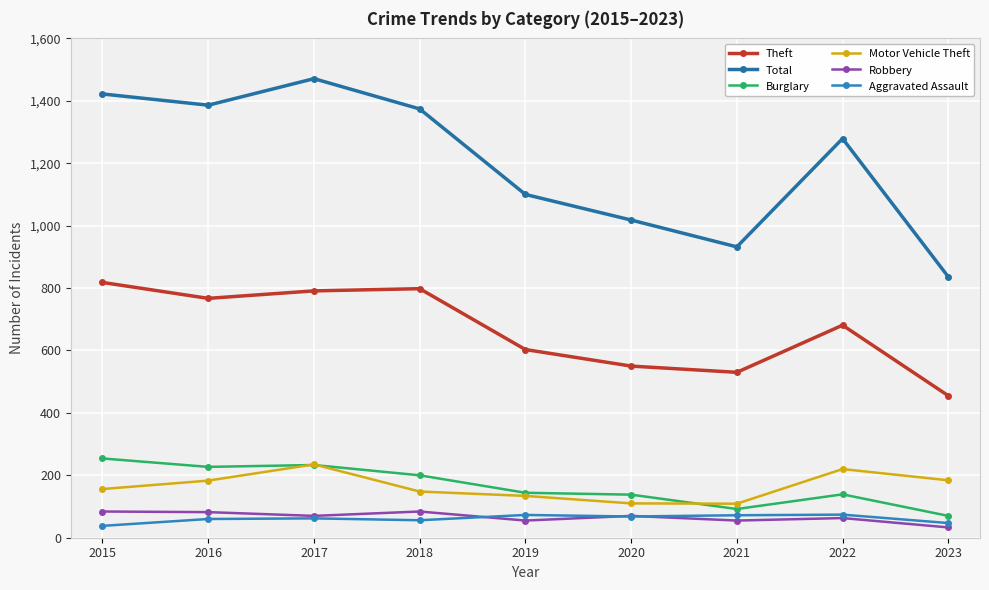

True or false: Theft has more than 2 interior local peaks.

False